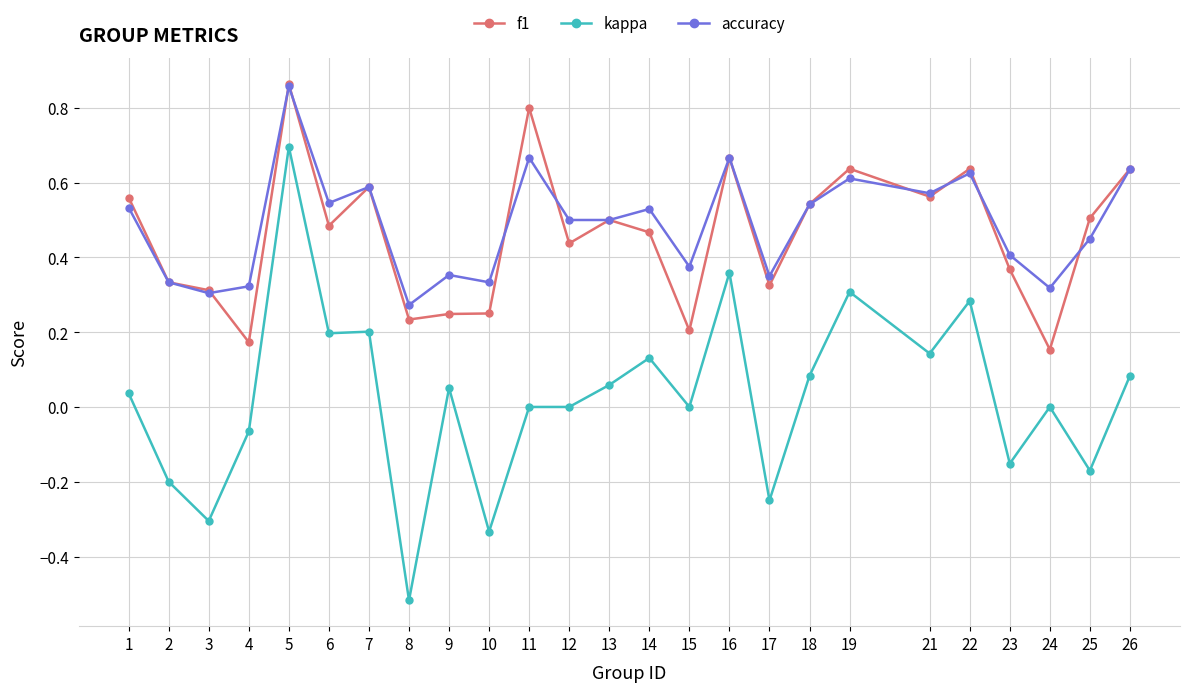

Which series has the largest total across all categories?

accuracy